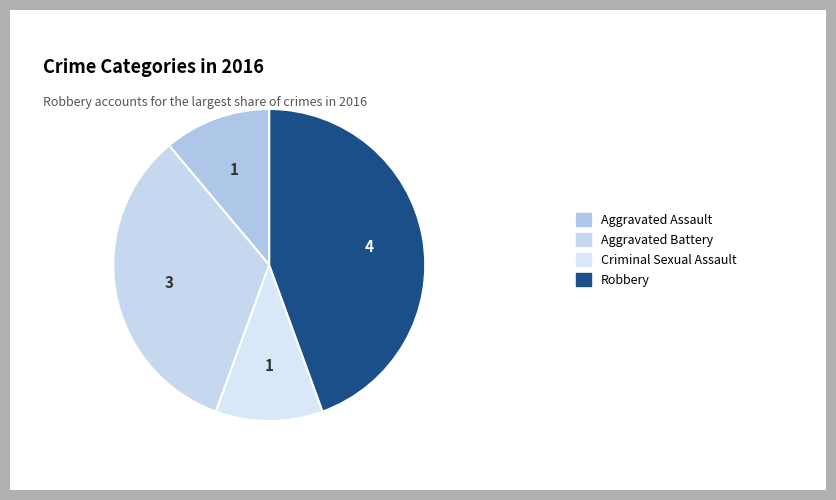

To the nearest percent, what is the difference between the largest and smallest slice percentages?

33%